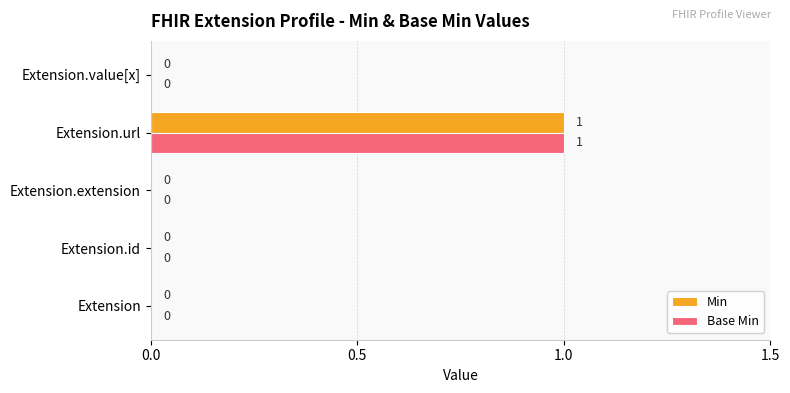

At which category is the sum across all series the highest?

Extension.url